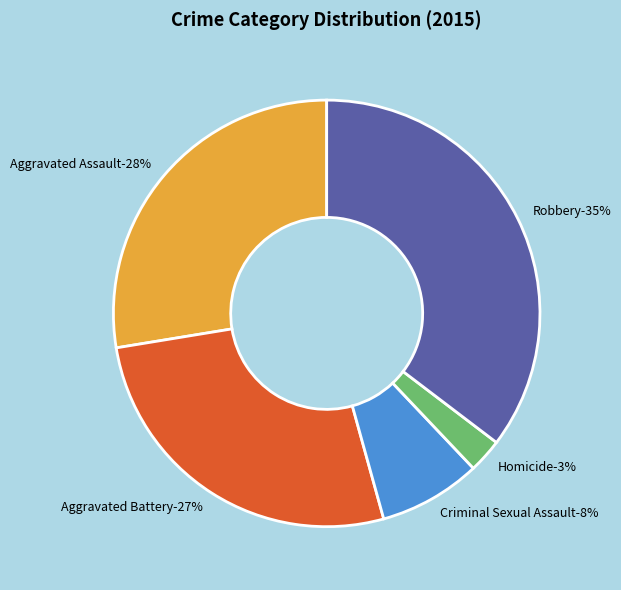

What percentage is the Robbery slice, to the nearest percent?

35%